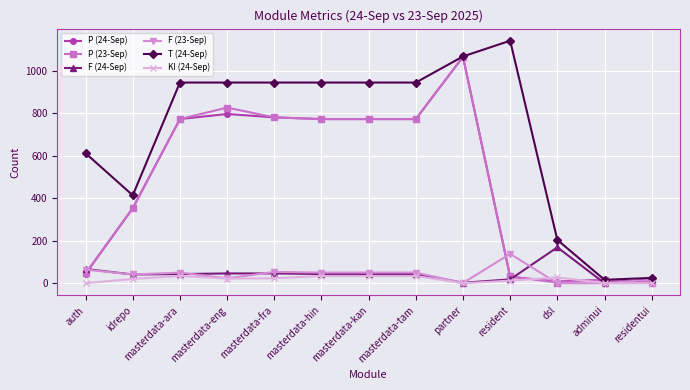

What is the difference between the highest and lowest values at masterdata-tam?

911